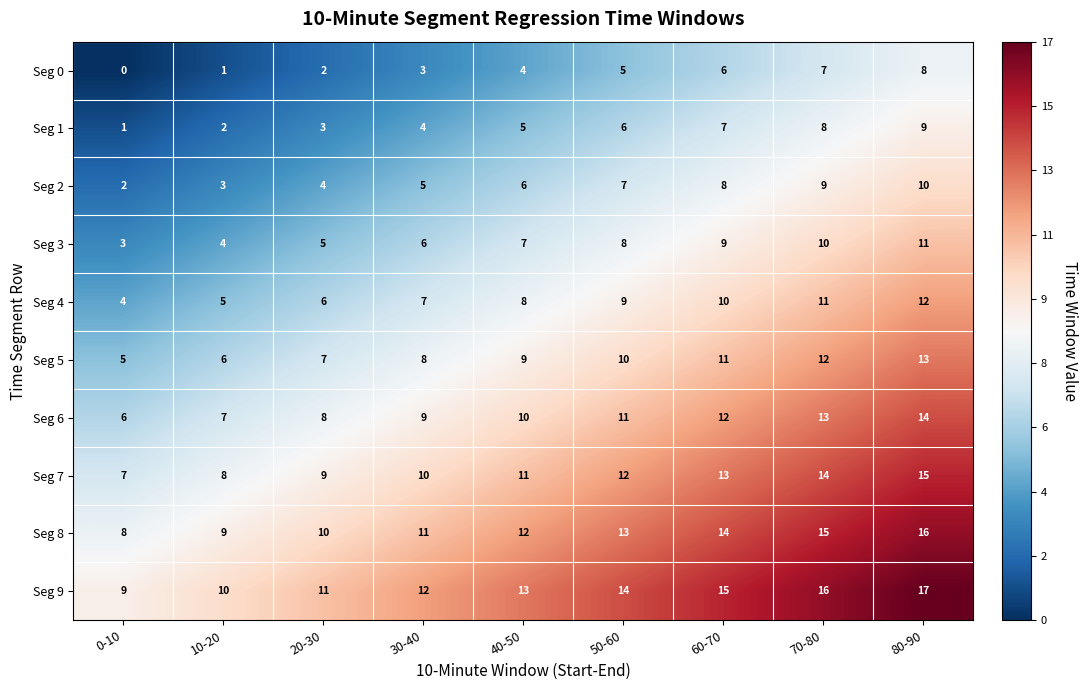

What is the difference between the second highest and second lowest values in the Seg 4 series?

6